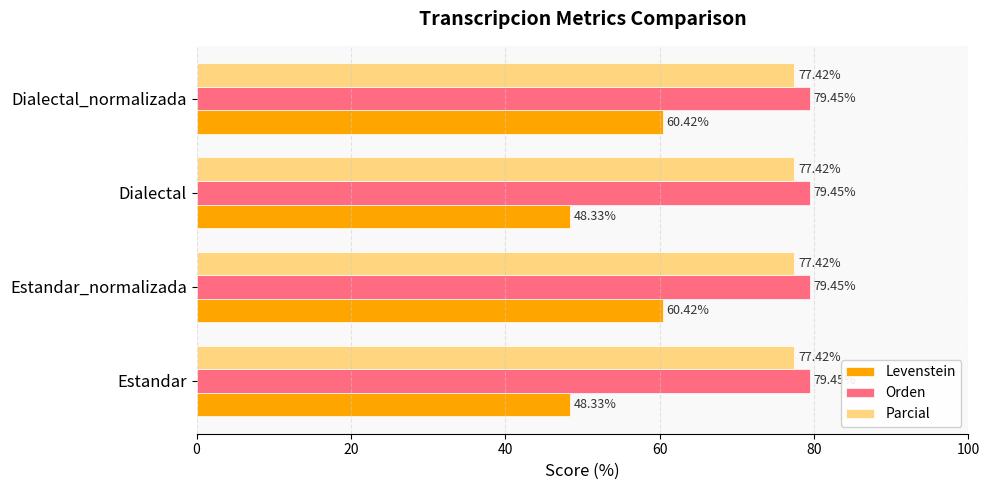

What is the total value across all series at Estandar_normalizada?

217.3